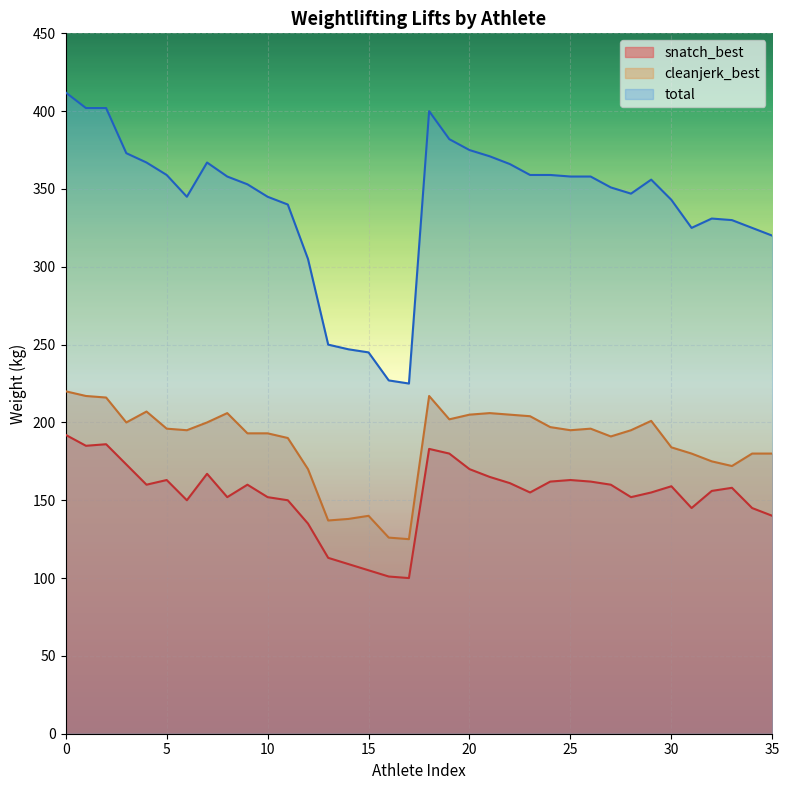

The value of snatch_best at IBISOGLU is 220. True or false?

False